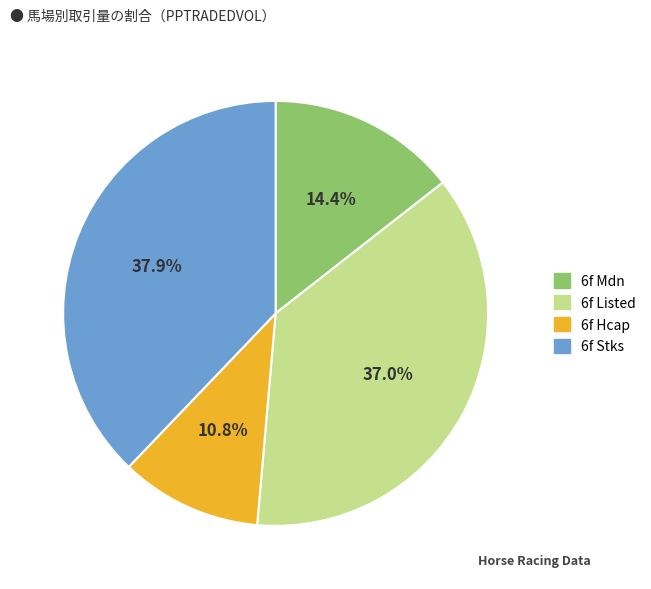

Approximately how many times larger is the value at 6f Stks compared to 6f Listed?

1.0